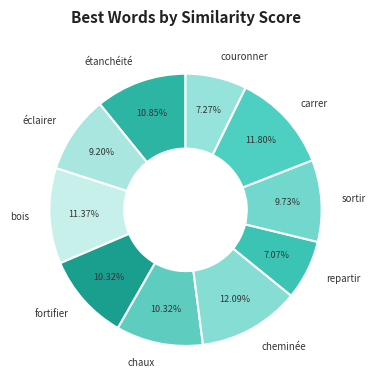

Does cheminée account for over 50% of the chart?

No